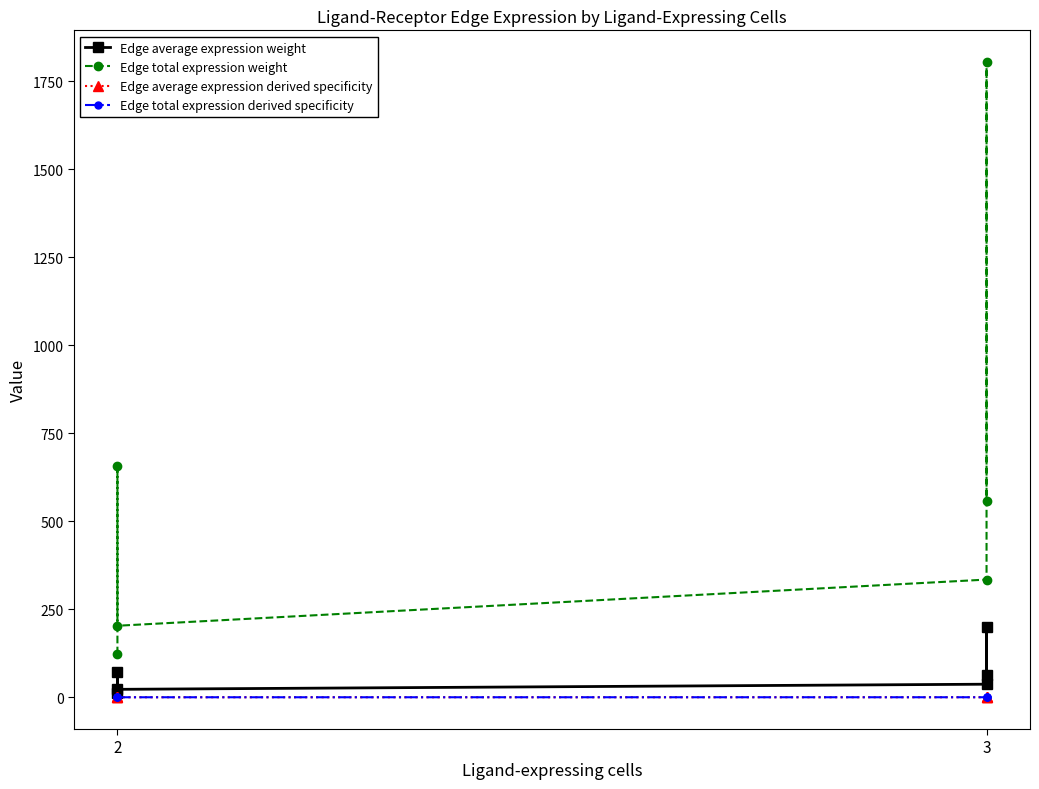

At how many categories does at least one series exceed 1153?

1